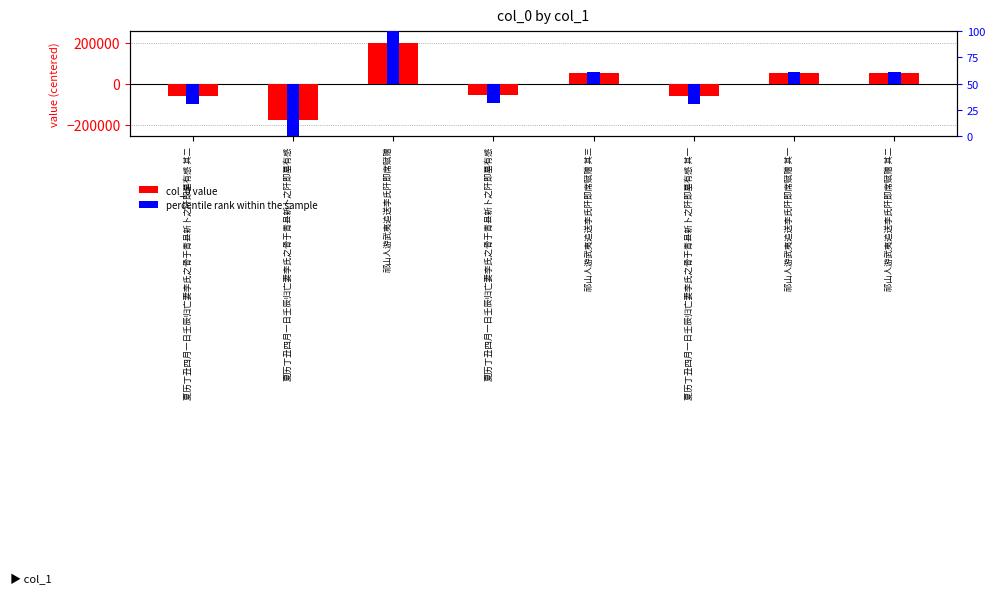

The percentile rank within the sample series shows -28.3 at 夏历丁丑四月一日壬辰归亡妻李氏之骨于青县新卜之阡即墓有感 其一. True or false?

False